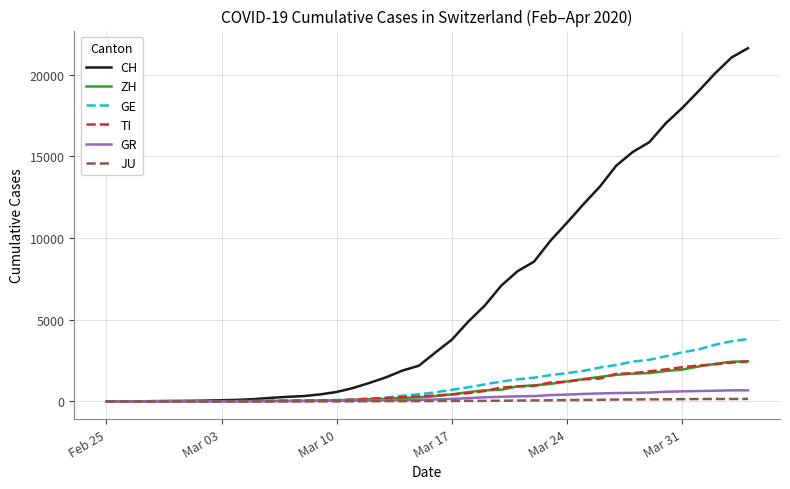

Which series has the largest total across all categories?

CH